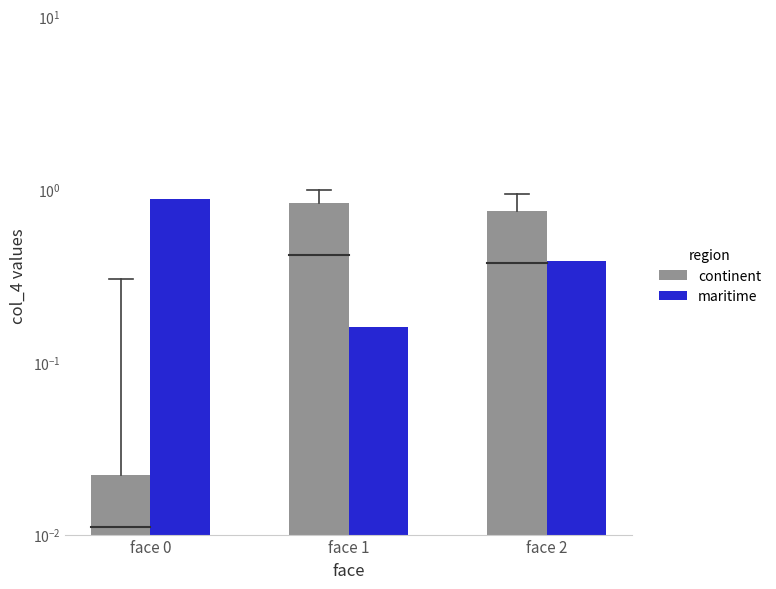

Are the bars grouped side by side (vs. stacked)?

Yes